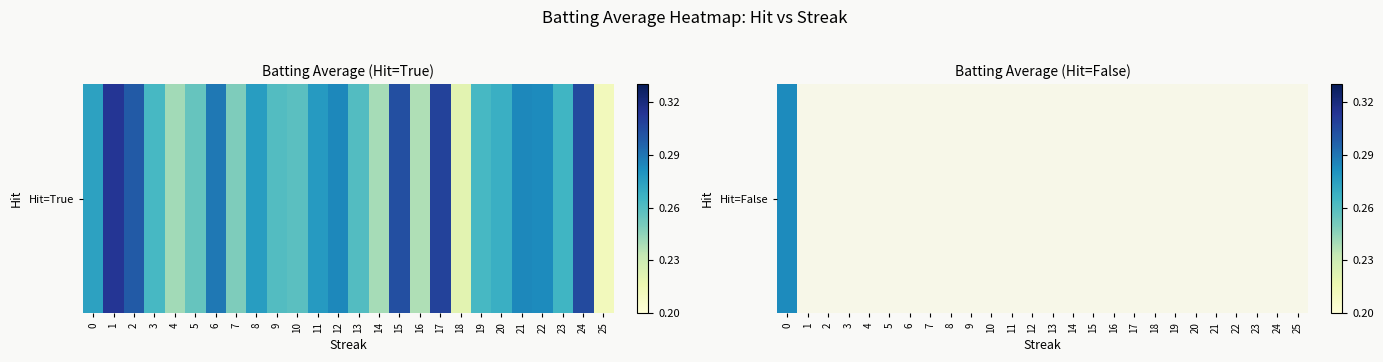

What is the sum of the values at 6 and 1?

0.6